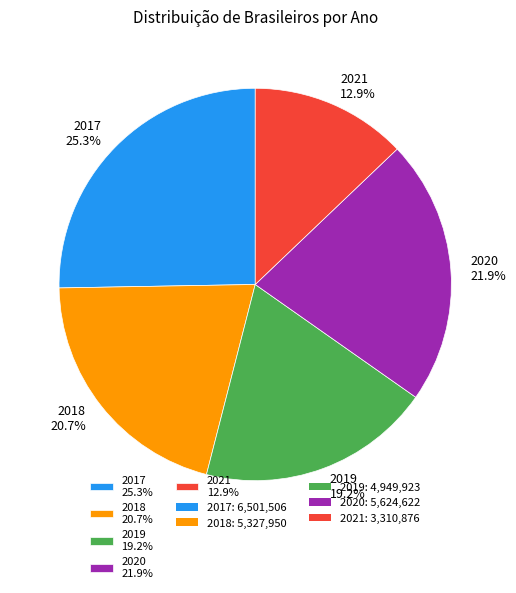

To the nearest percent, what portion does 2021 represent?

13%